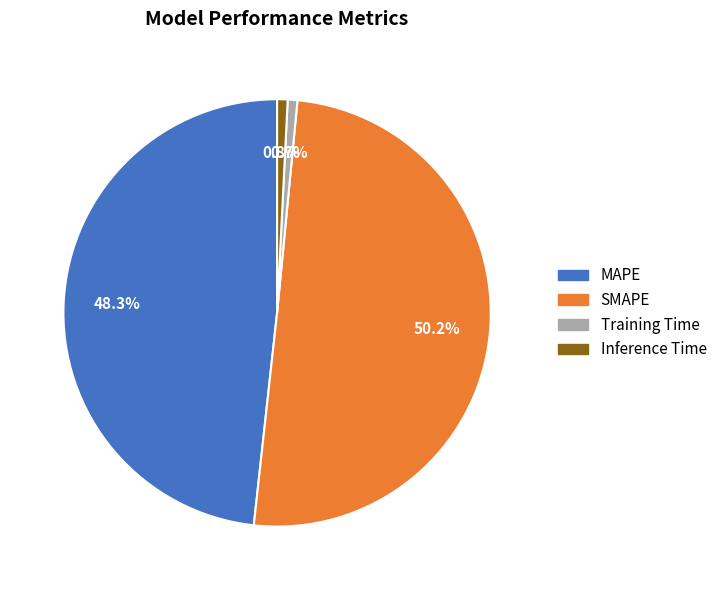

How many slices are in this pie chart?

4